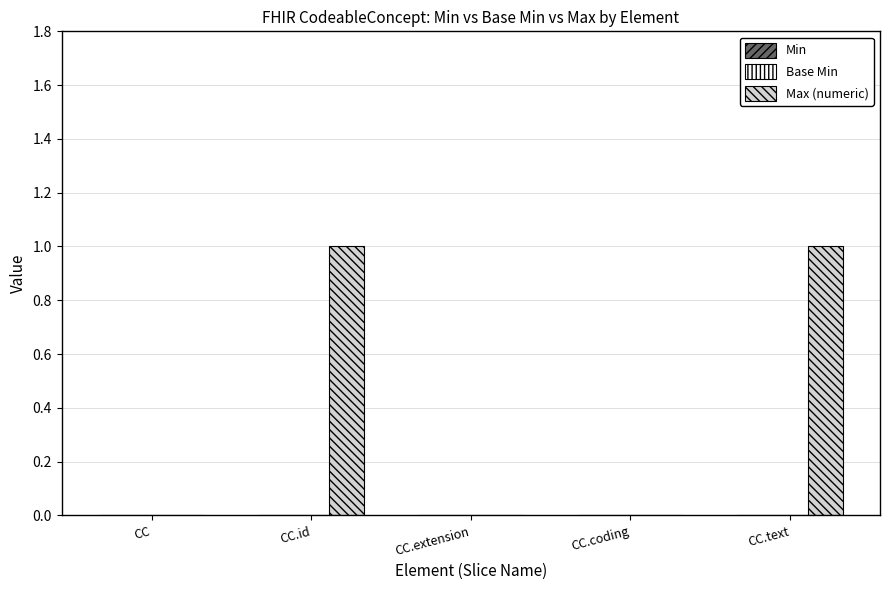

True or false: the data shows 0 at CC.

True